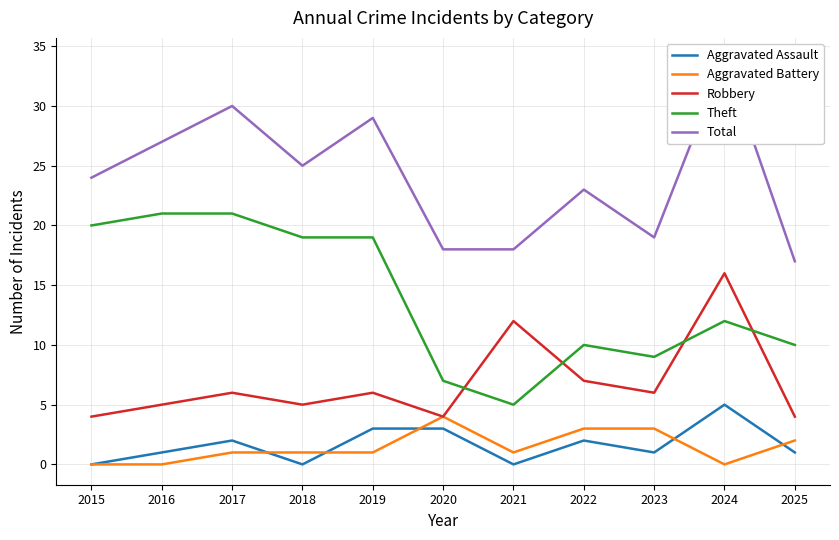

What is the total value across all series at 2023?

38